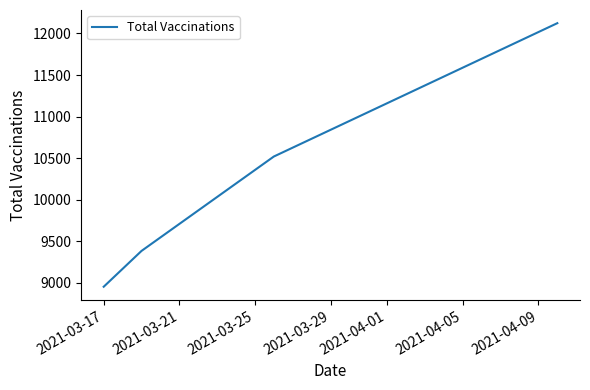

What is the smallest value displayed?

8952